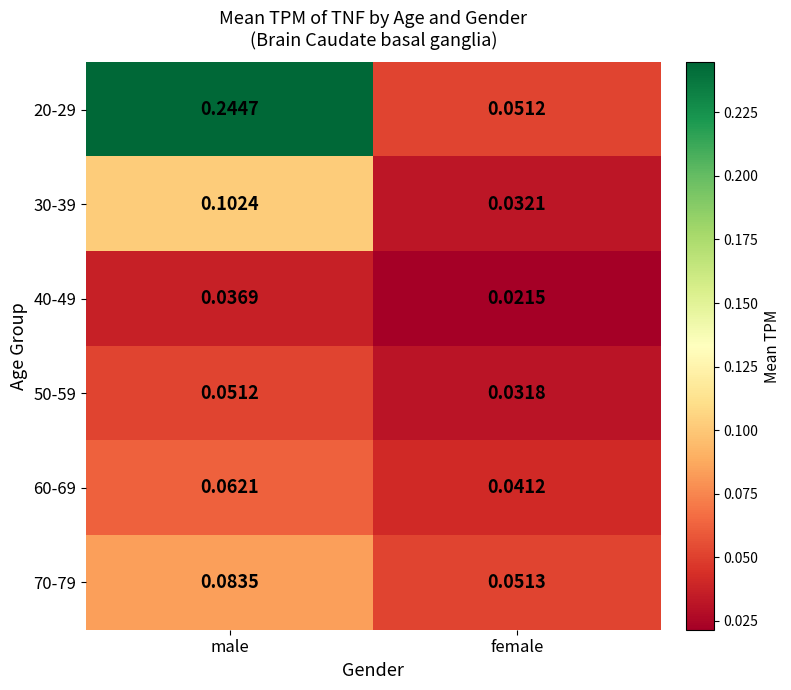

At which label is 60-69 closest to 0?

female